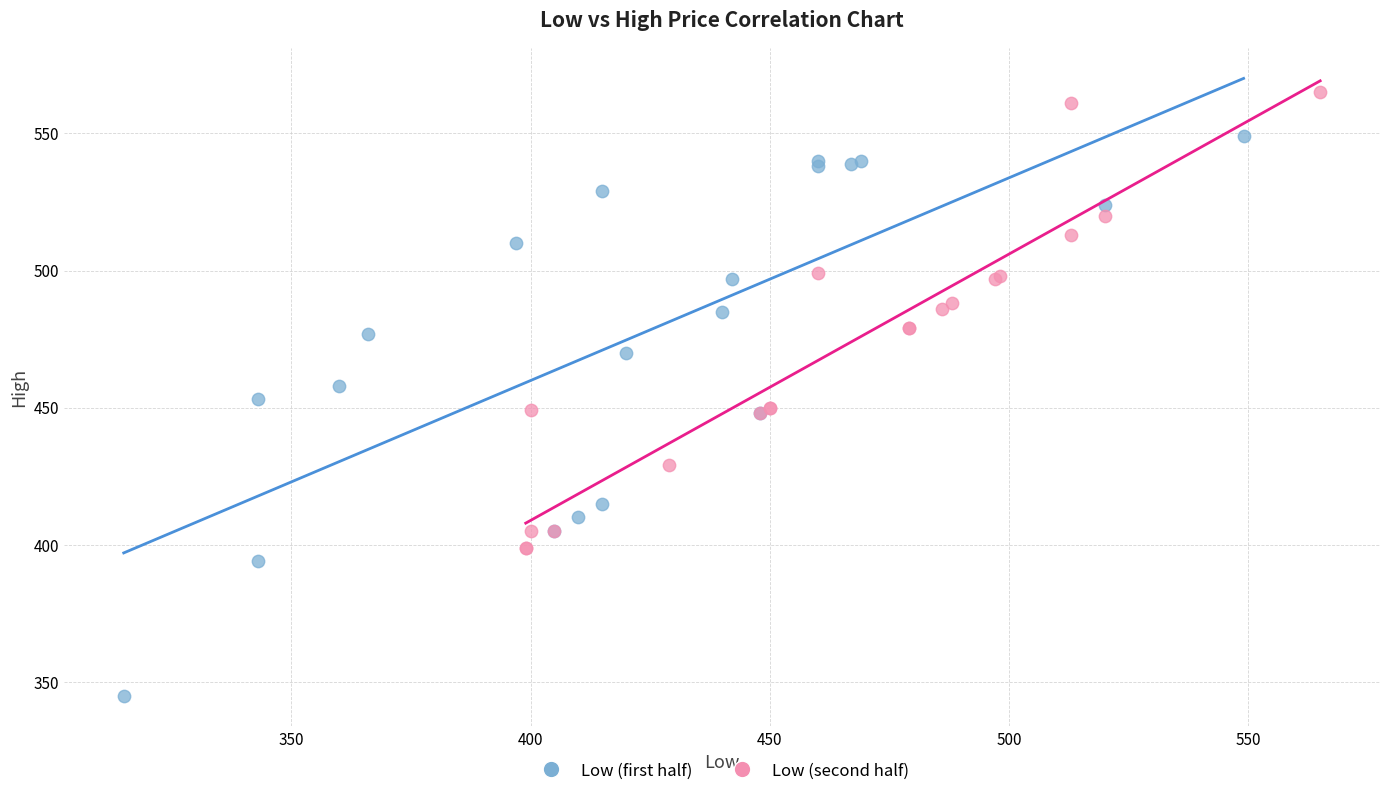

Which series has the largest Y range (max minus min)?

Low (first half)